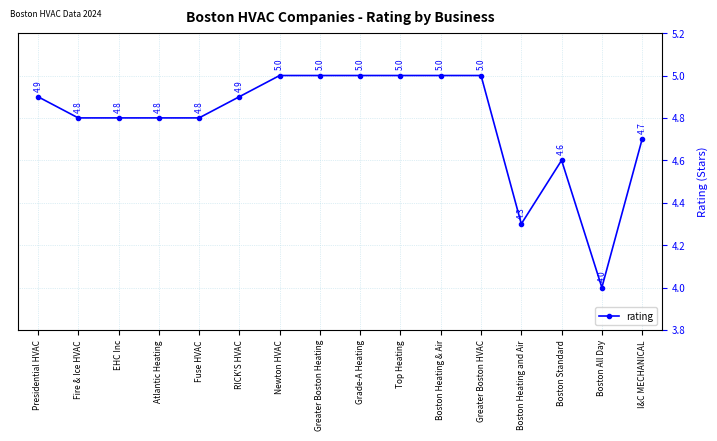

Does the chart have visible grid lines?

Yes